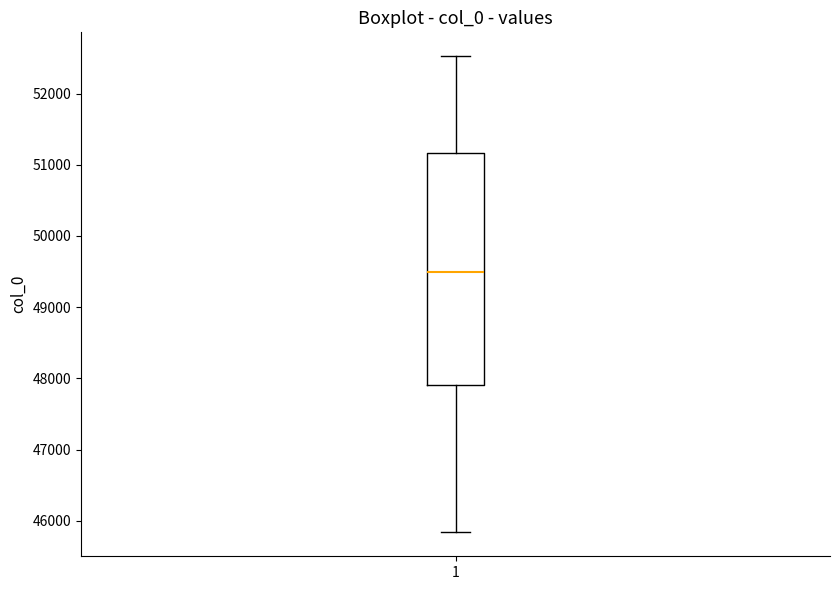

Transcribe this box plot: give where the median line is, the range the box spans, and where the two whiskers end, as read against the y-axis. The values are not printed on the chart, so give them approximately, as read against the axis.

median 49500, box 47900 to 51200, whiskers 45800 to 52500